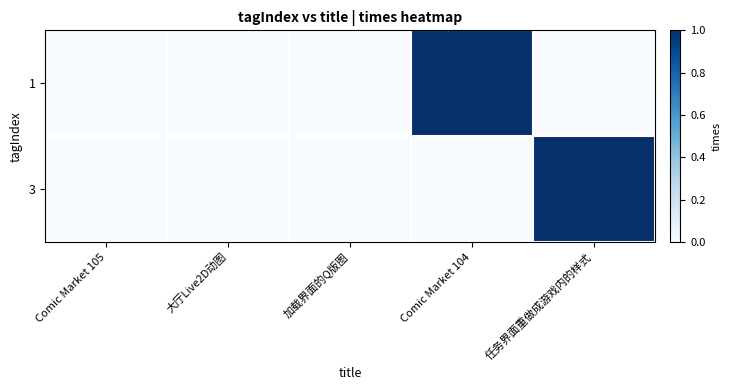

What is the spread (max minus min) of values at 任务界面重做成游戏内的样式?

1